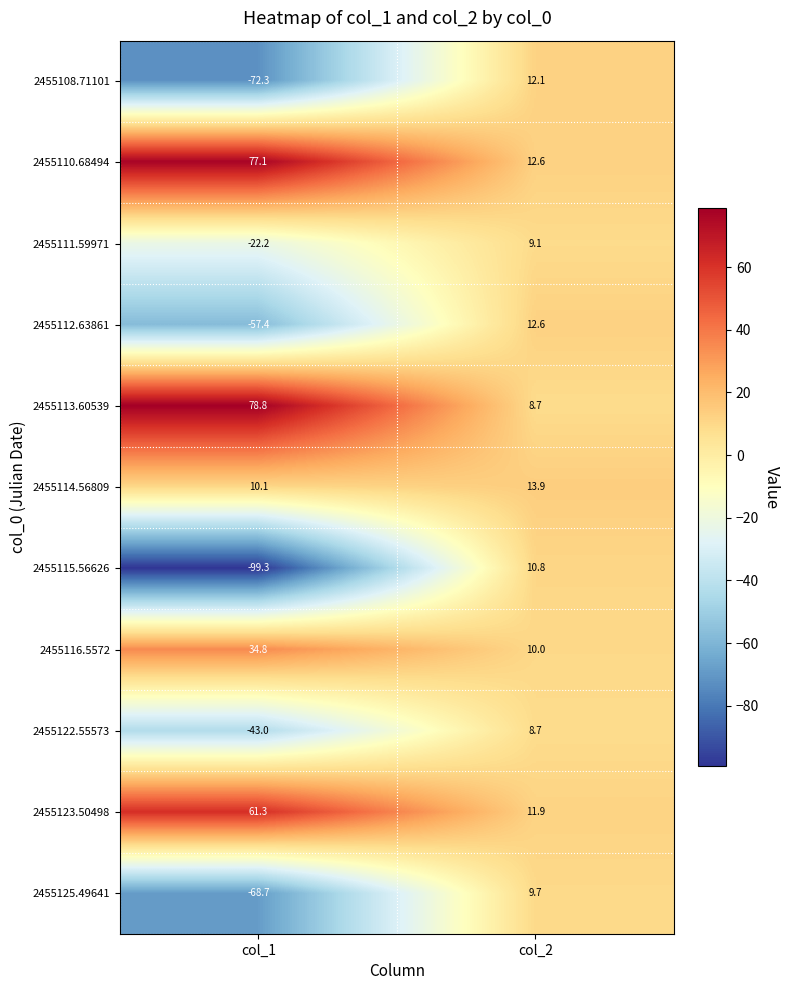

Reading right to left, extract all data points from this chart.

2455108.71101: 12.1	-72.3
2455110.68494: 12.6	77.1
2455111.59971: 9.1	-22.2
2455112.63861: 12.6	-57.4
2455113.60539: 8.7	78.8
2455114.56809: 13.9	10.1
2455115.56626: 10.8	-99.3
2455116.5572: 10.0	34.8
2455122.55573: 8.7	-43.0
2455123.50498: 11.9	61.3
2455125.49641: 9.7	-68.7